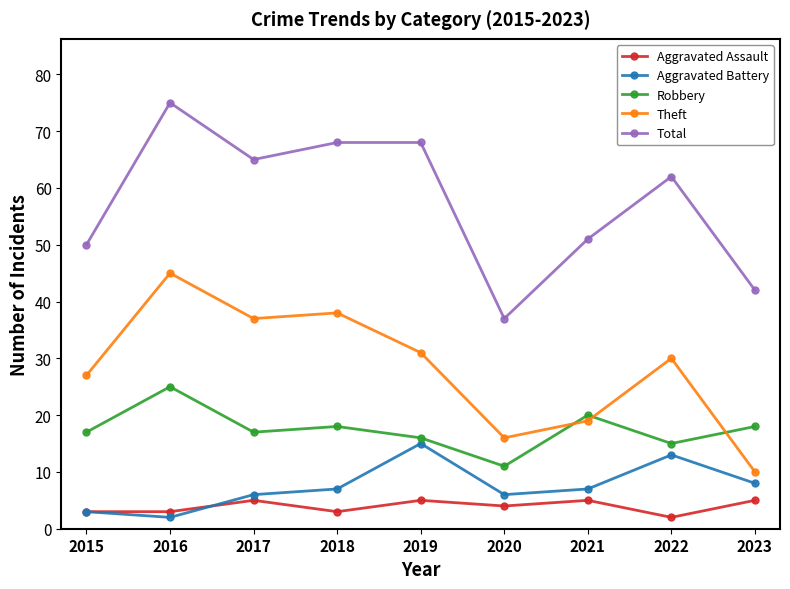

In Robbery, how many points are lower than both neighbors (excluding endpoints)?

3